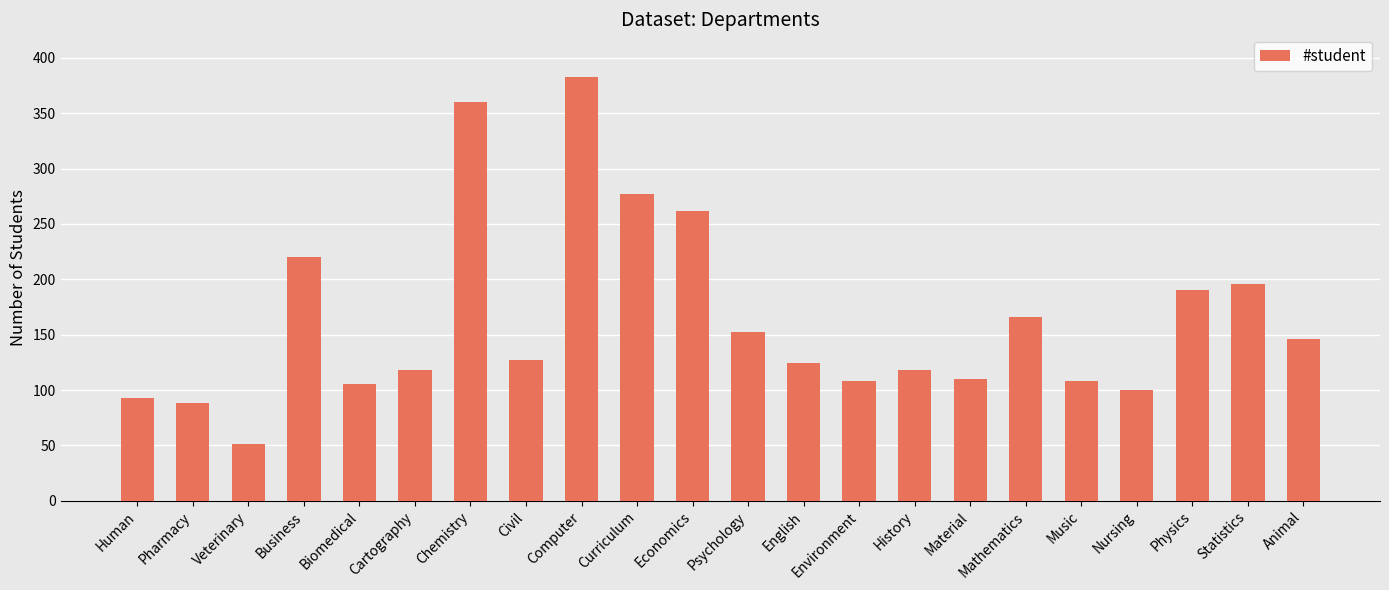

What is the difference between the second highest and minimum values?

309